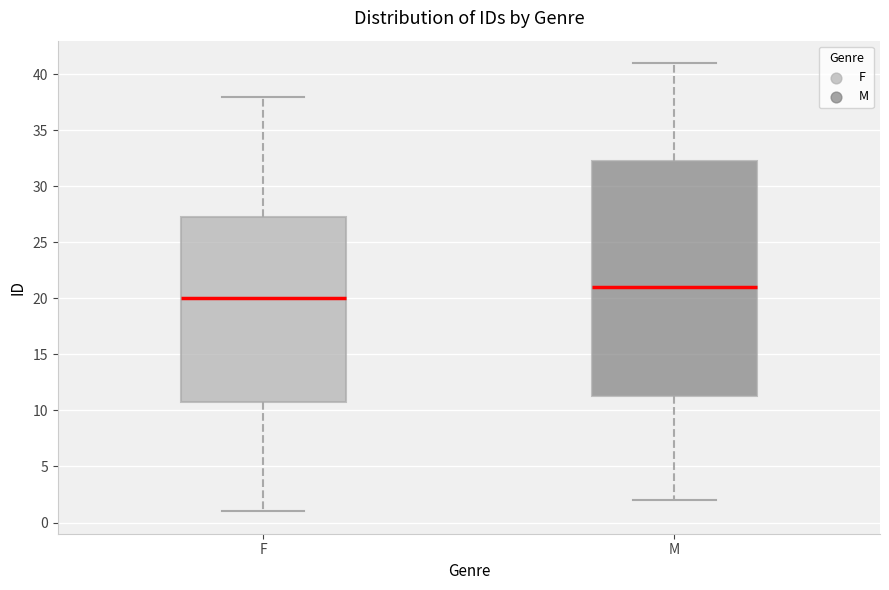

Comparing the boxes themselves (not the whiskers), which one is the tallest?

M